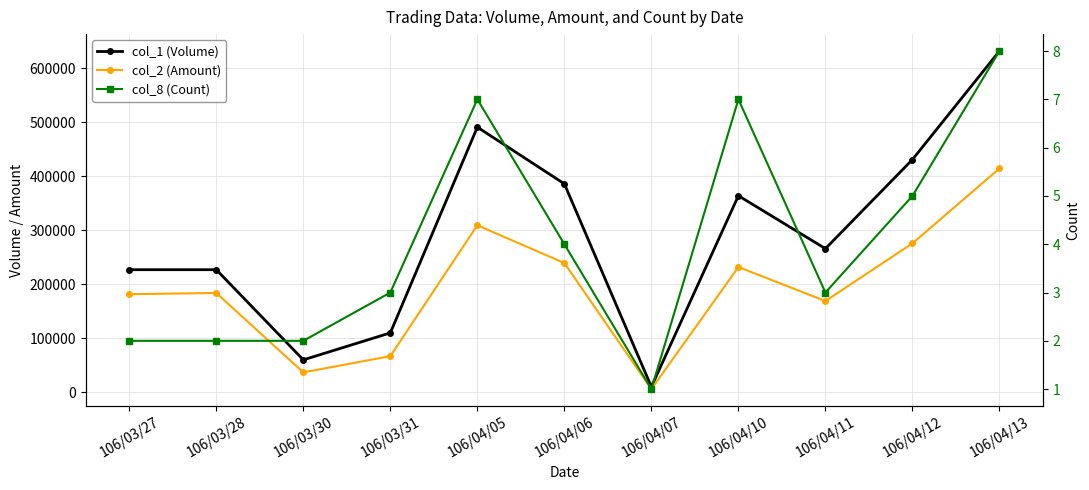

List the series in order of their peak value, highest first.

col_1 (Volume), col_2 (Amount), col_8 (Count)